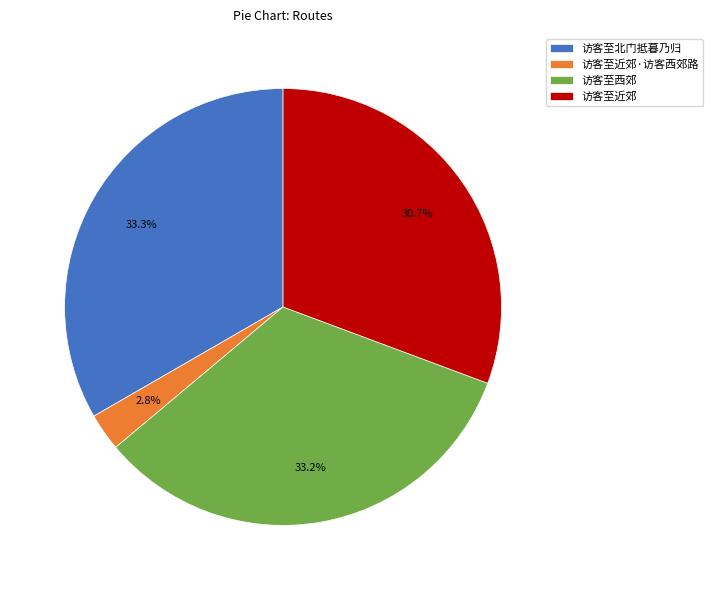

What portion of the pie excludes 访客至北门抵暮乃归?

66.7%